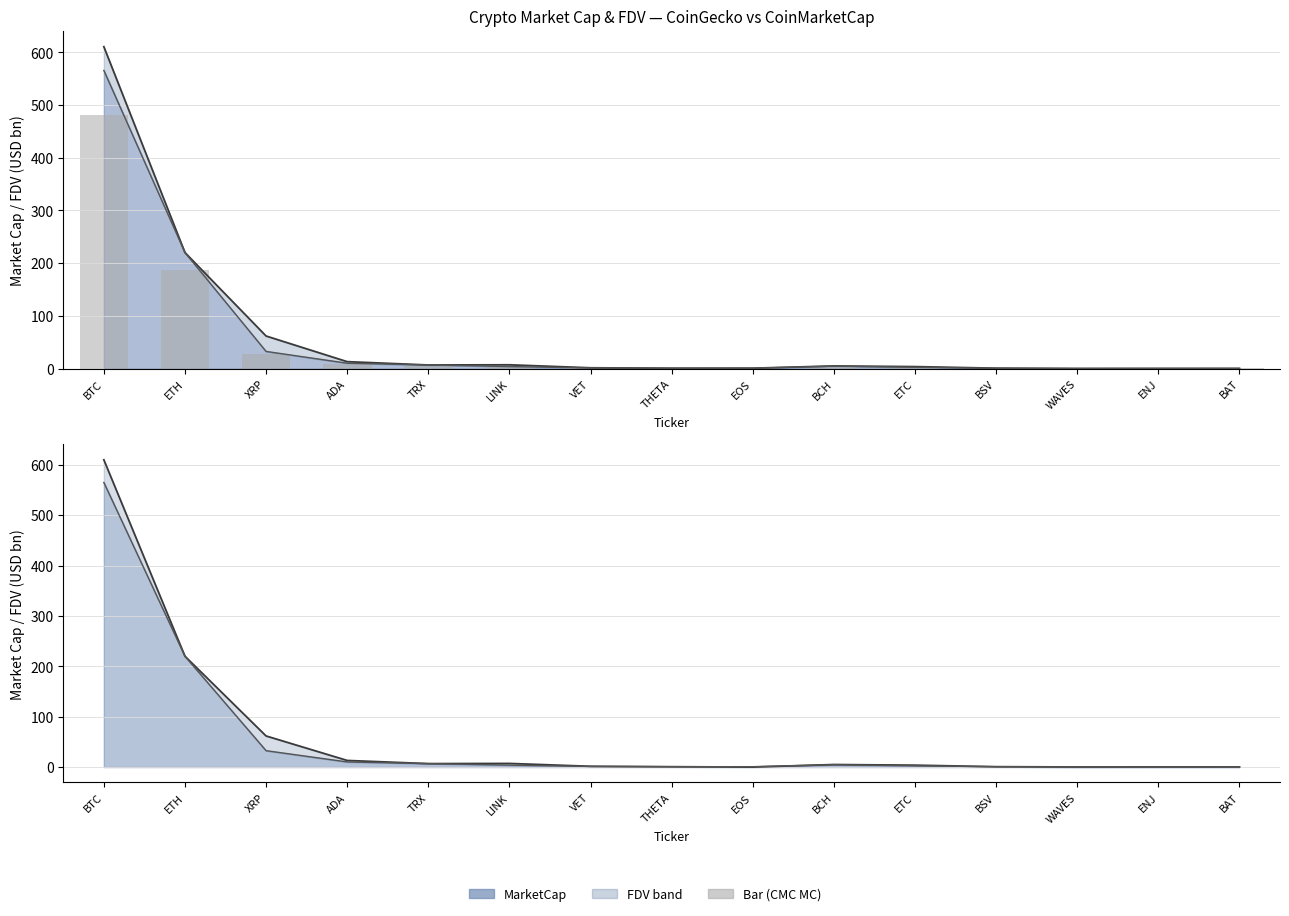

How many values exceed 2?

8